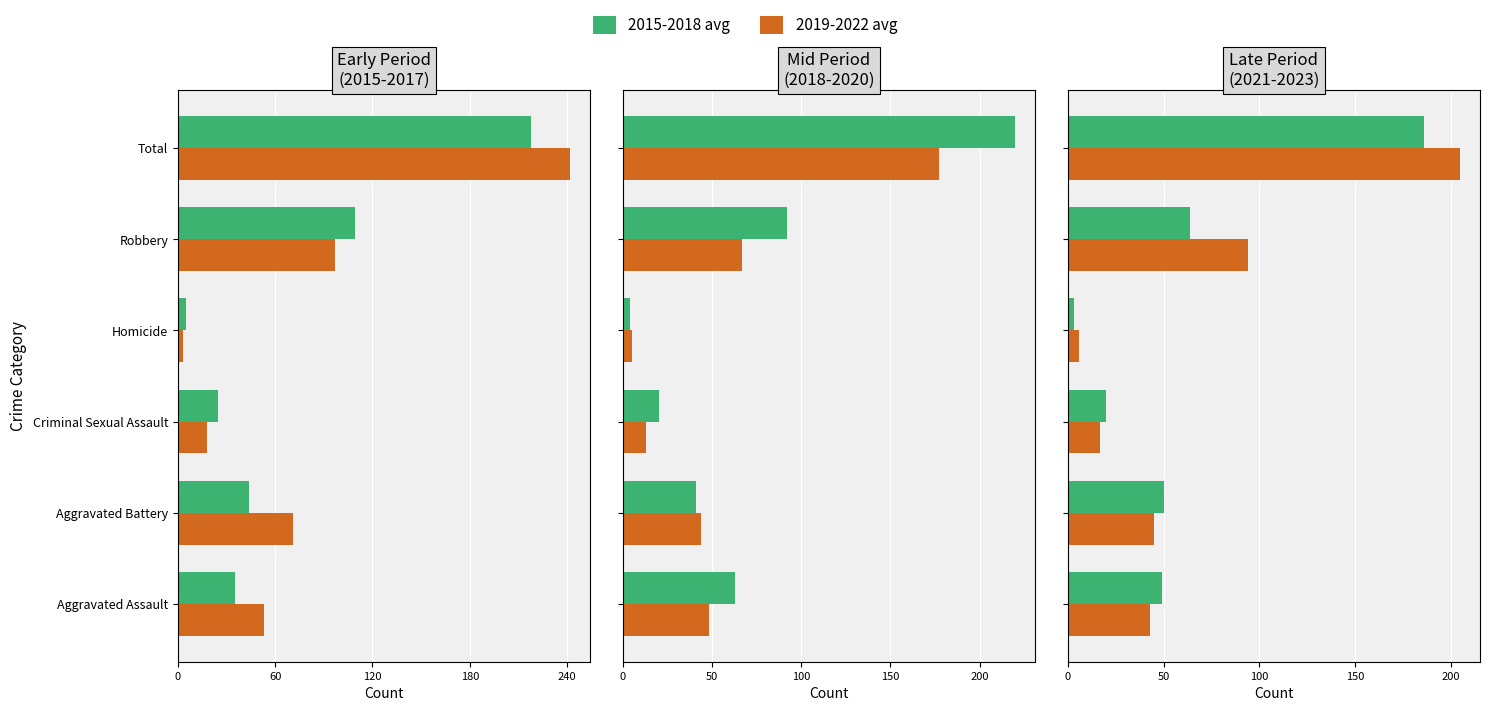

What are all the series names shown in the legend?

2015-2018 avg, 2019-2022 avg